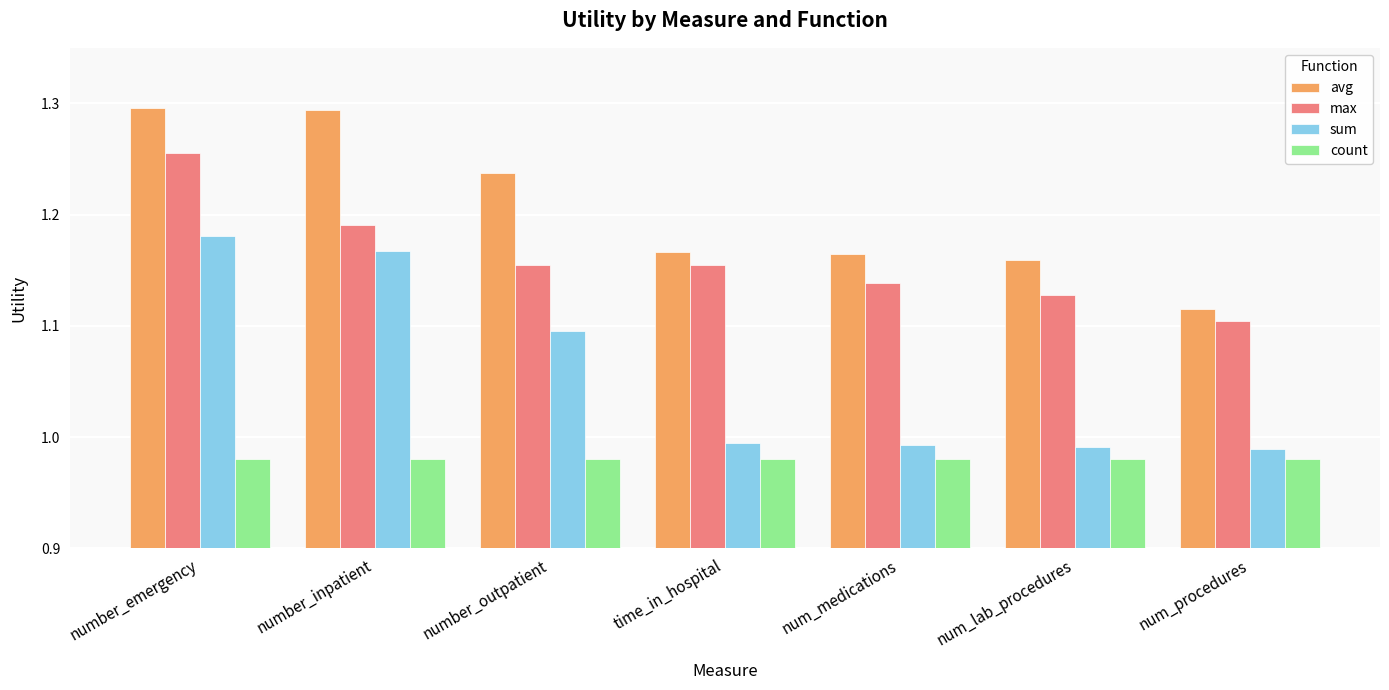

Rank the series by their maximum value, from highest to lowest.

avg, max, sum, count